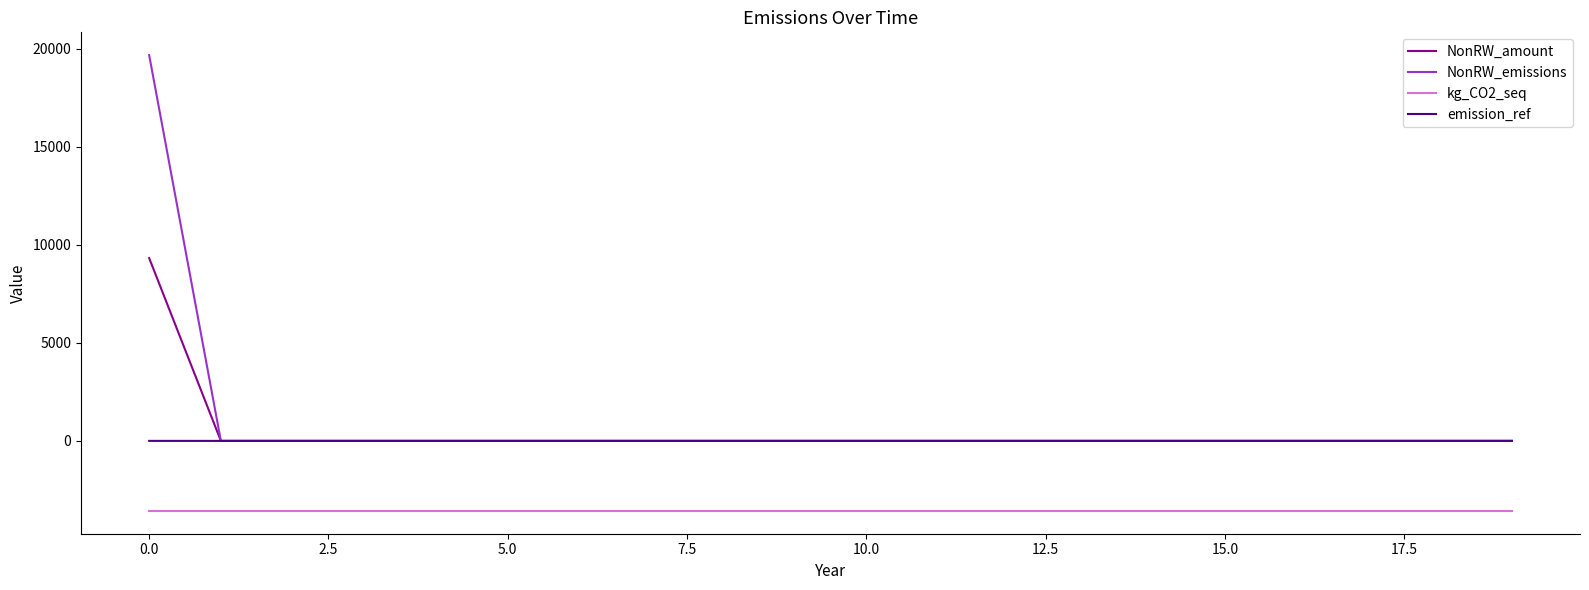

What is the greatest value displayed?

19686.1